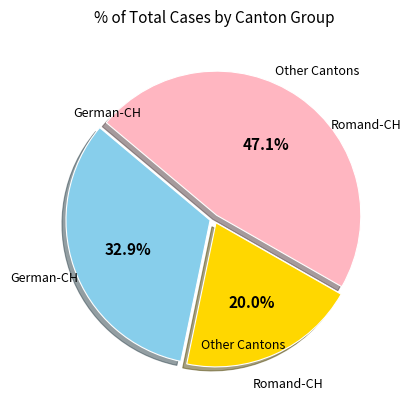

Is there a majority slice in this chart?

No